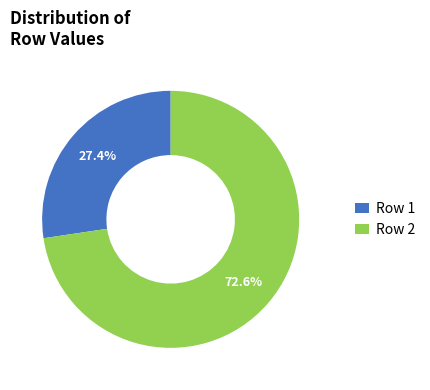

How many slices are in this pie chart?

2